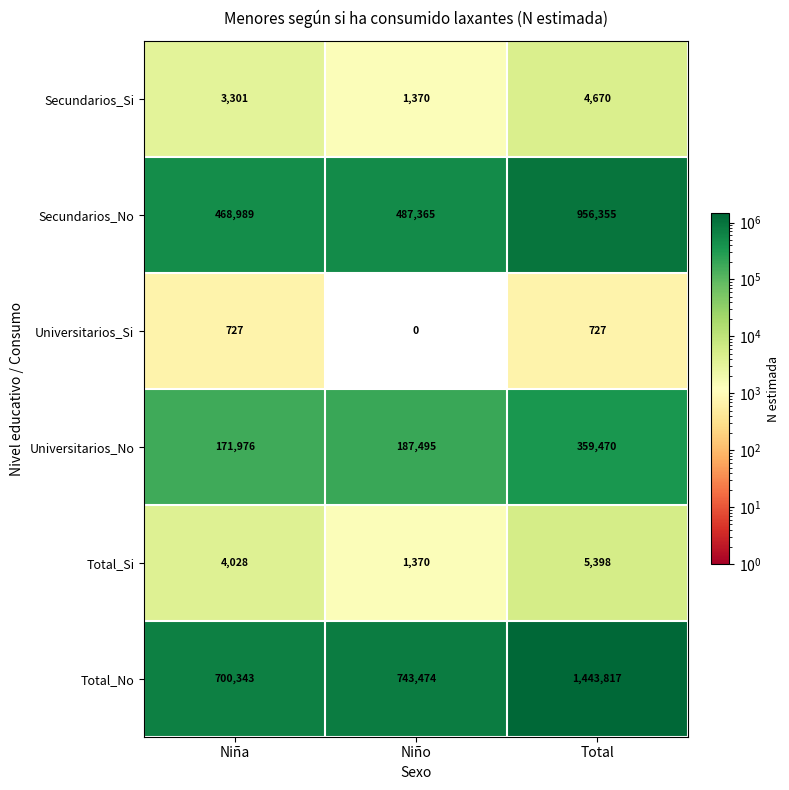

The Total_No series shows 306938 at Total. True or false?

False